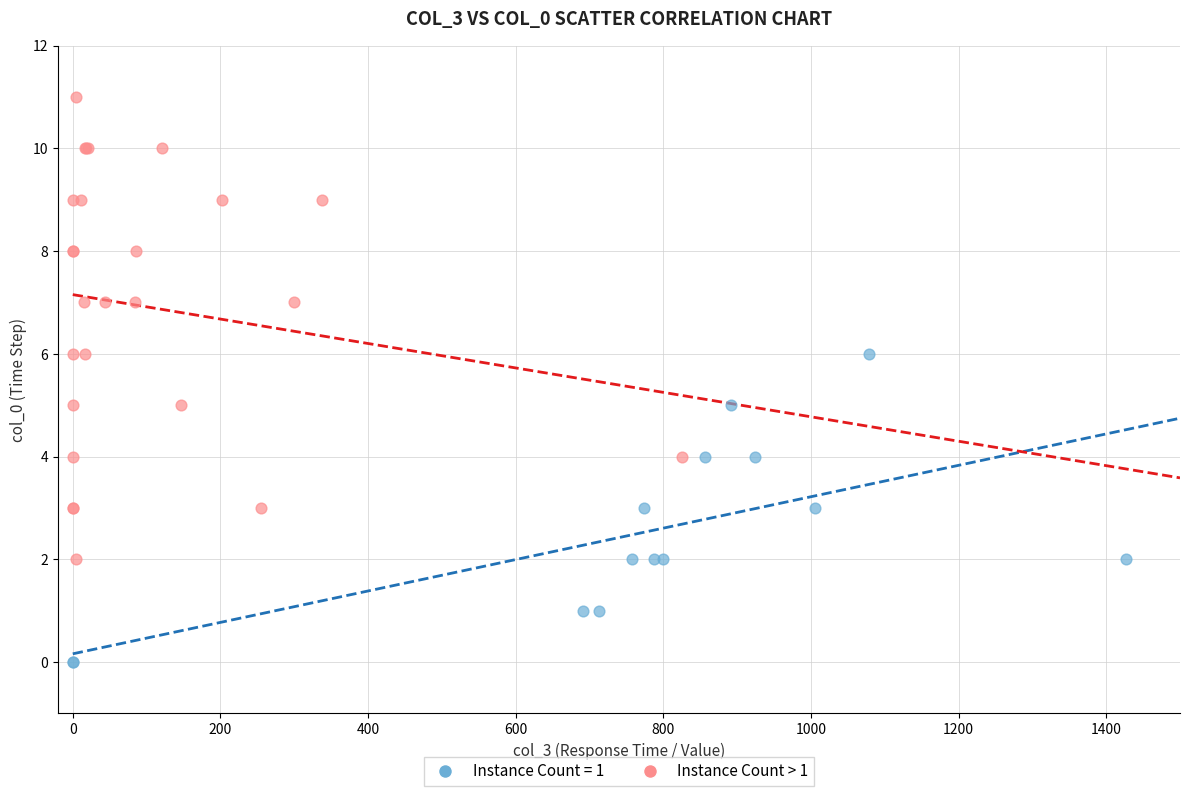

Which series reaches the minimum Y coordinate?

Instance Count = 1